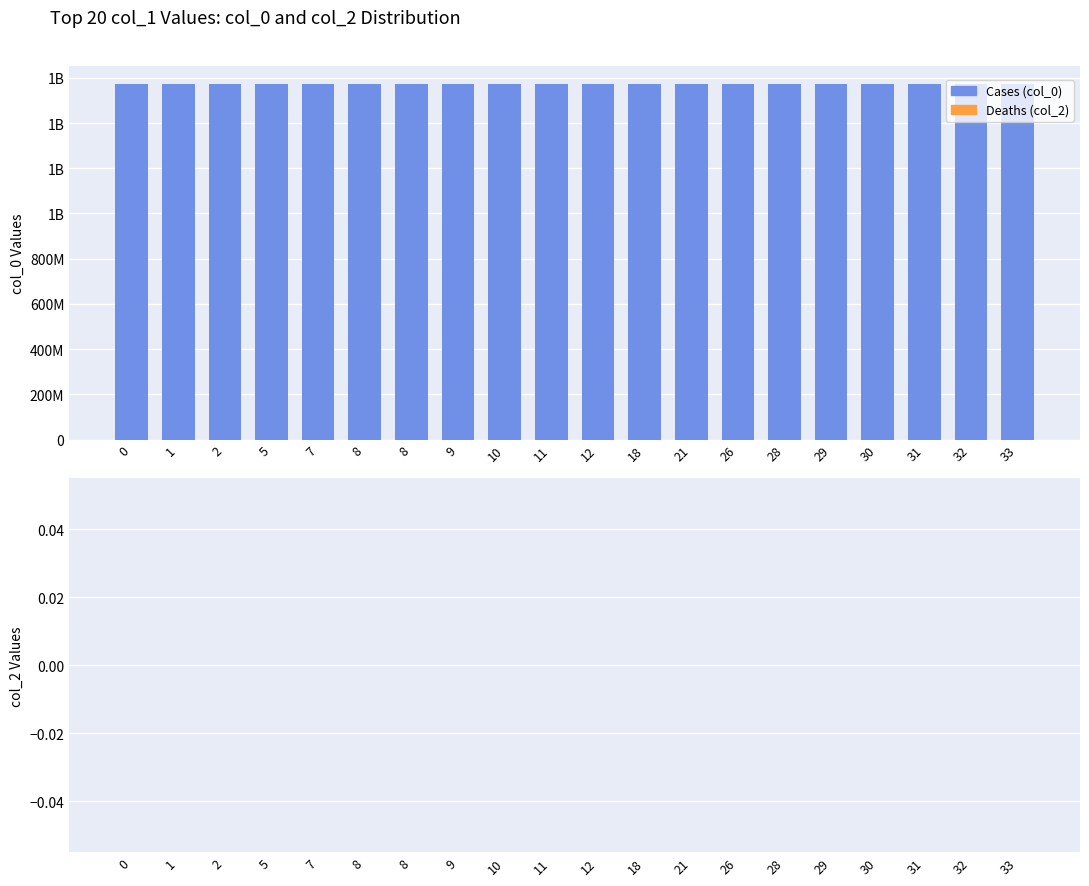

Are the bars horizontal?

No